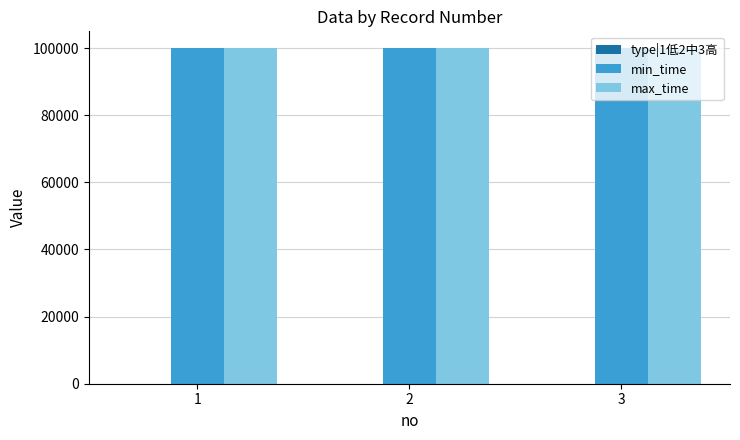

How many distinct data groups are displayed?

3